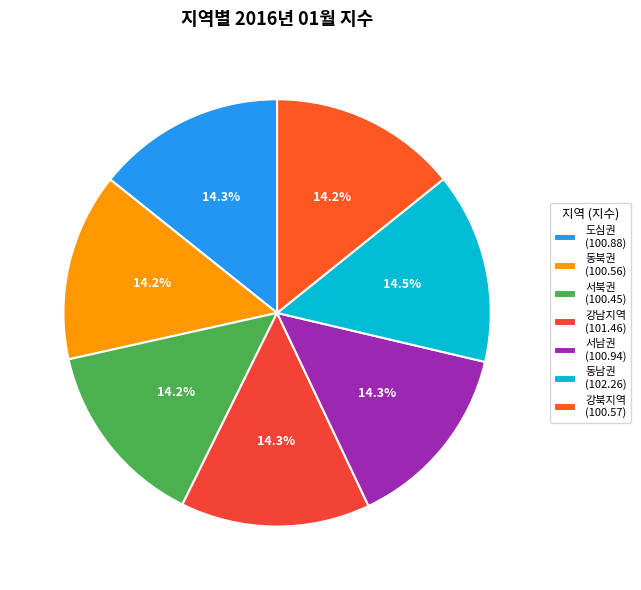

Is the sum of 강남지역 and 서북권 greater than half?

No